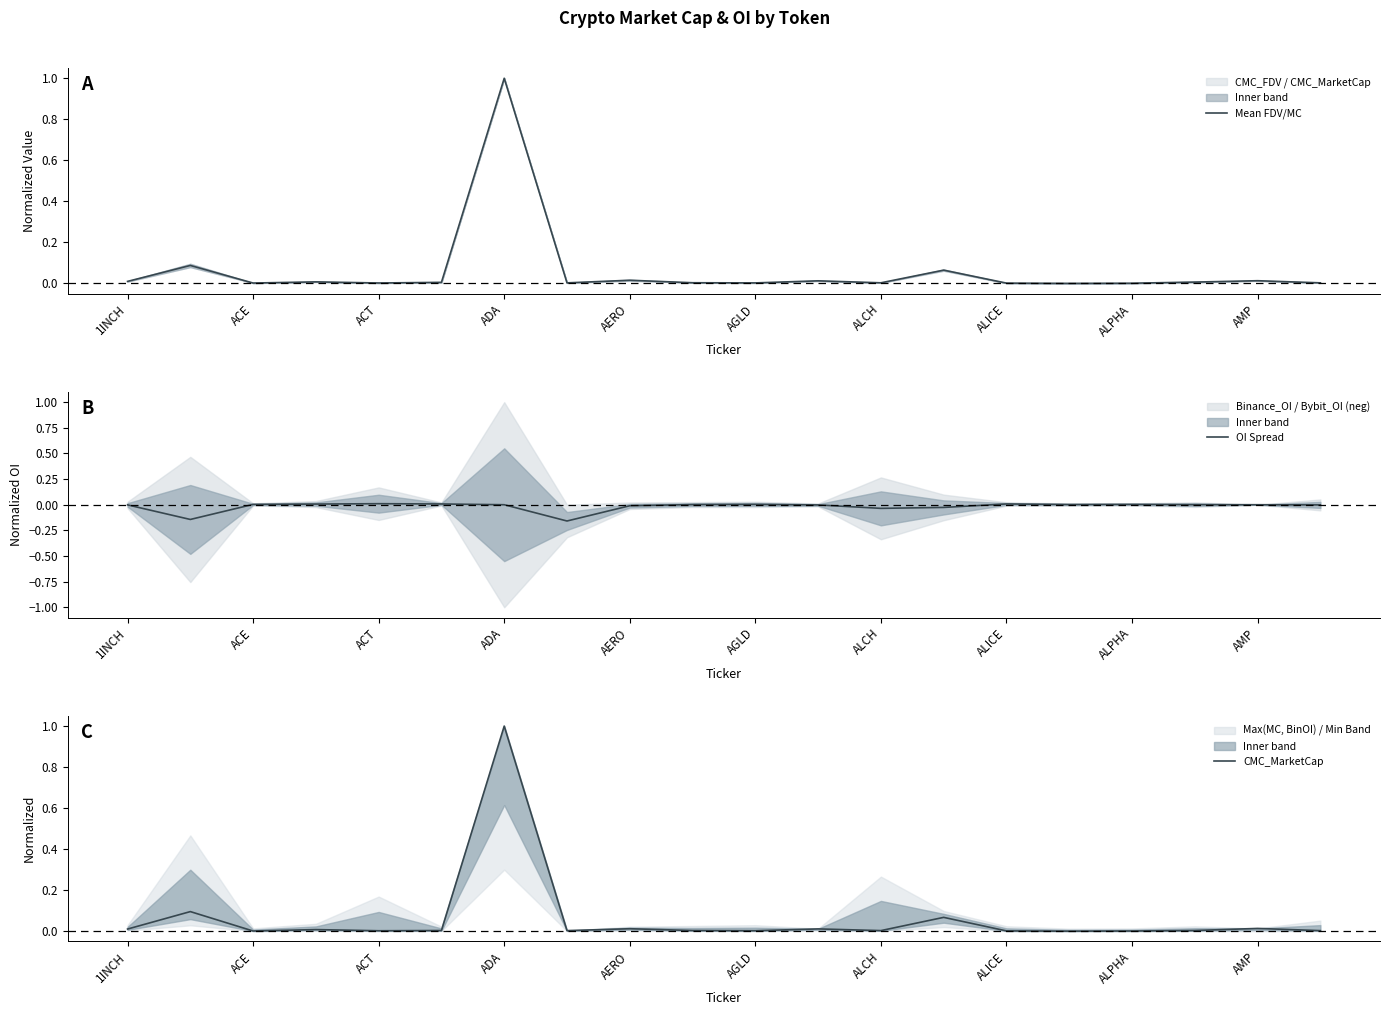

True or false: OI Spread has more than 0 interior local peaks.

True